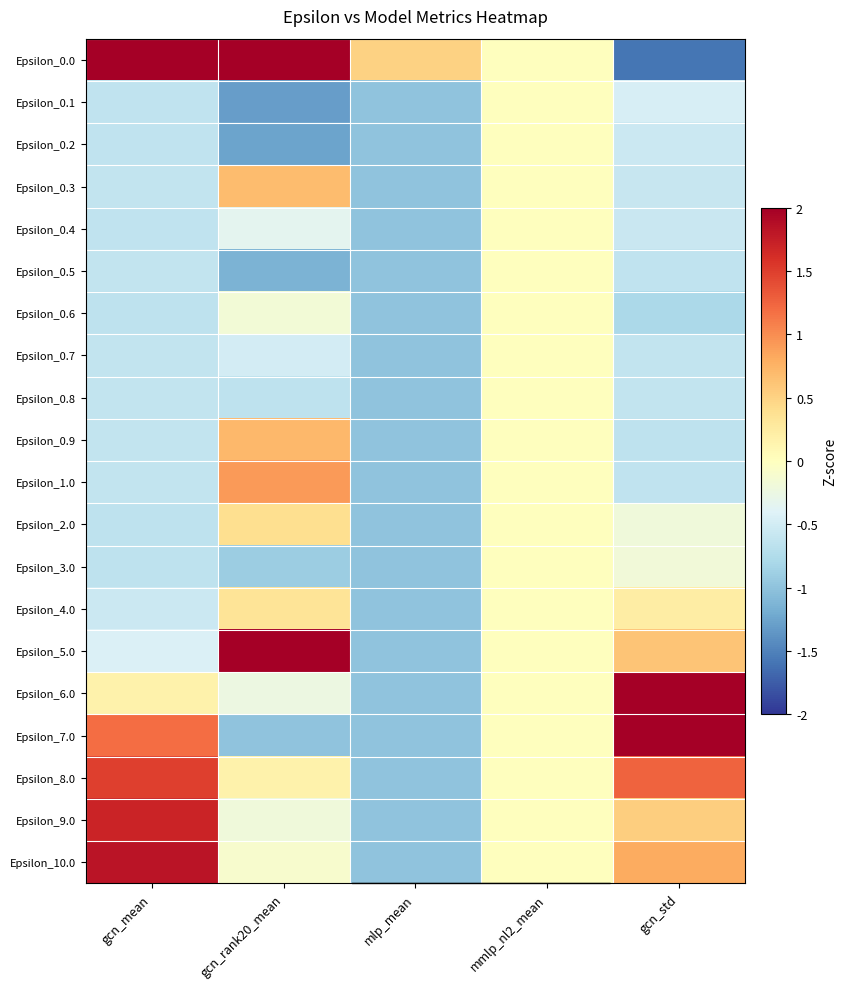

At how many categories does at least one series exceed 1?

3